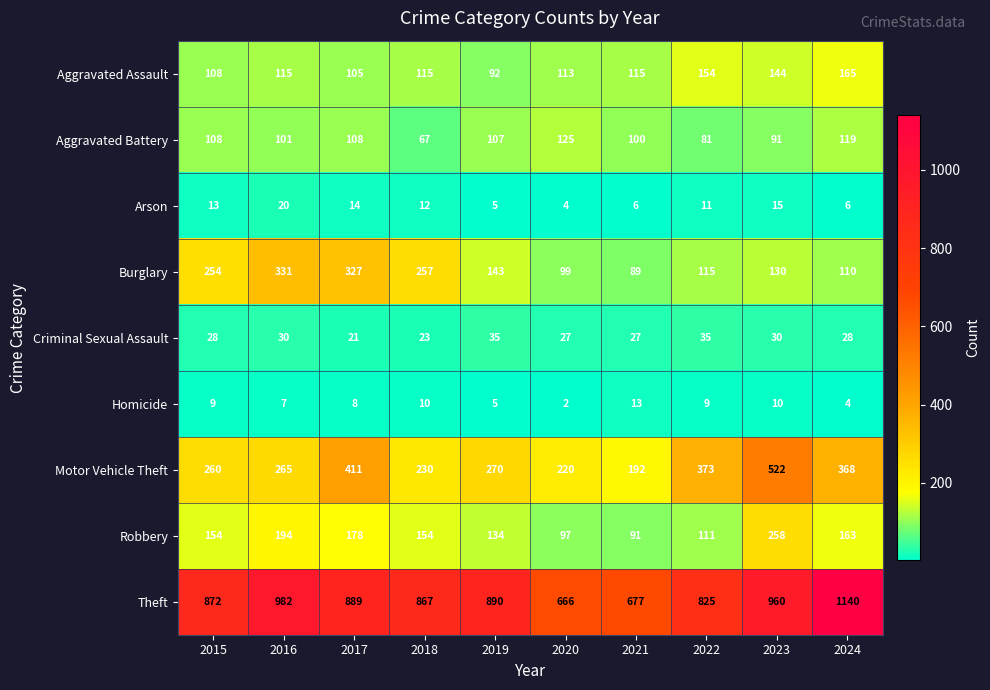

Which series has the largest total across all categories?

Theft